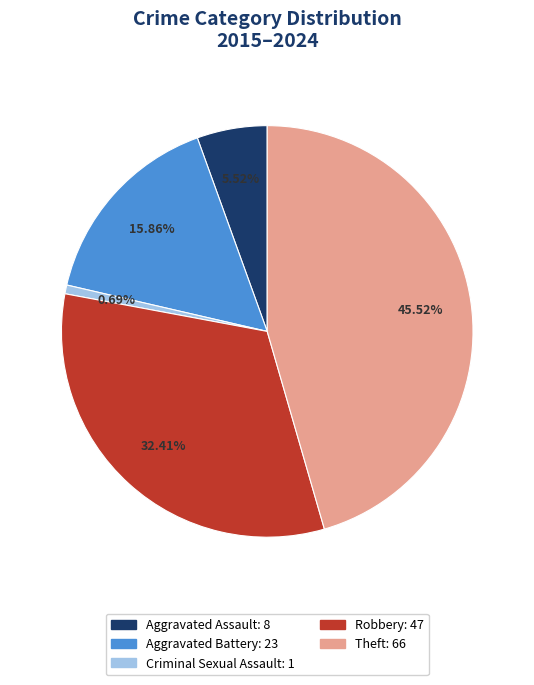

Is there a majority slice in this chart?

No